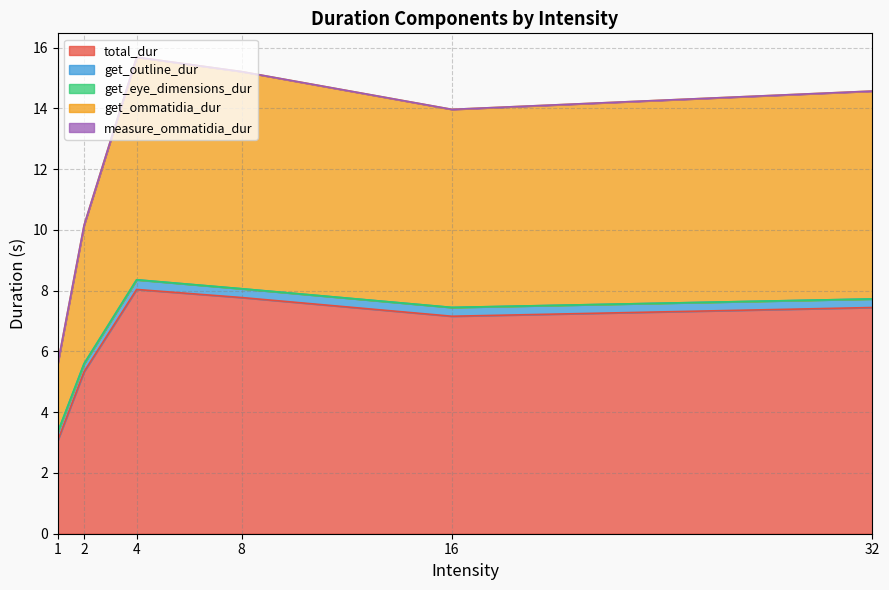

What is the difference between the second highest and second lowest values in the total_dur series?

2.4